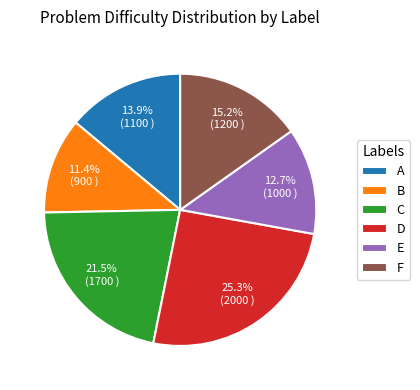

What is the ratio of the value at C to the value at B?

1.9